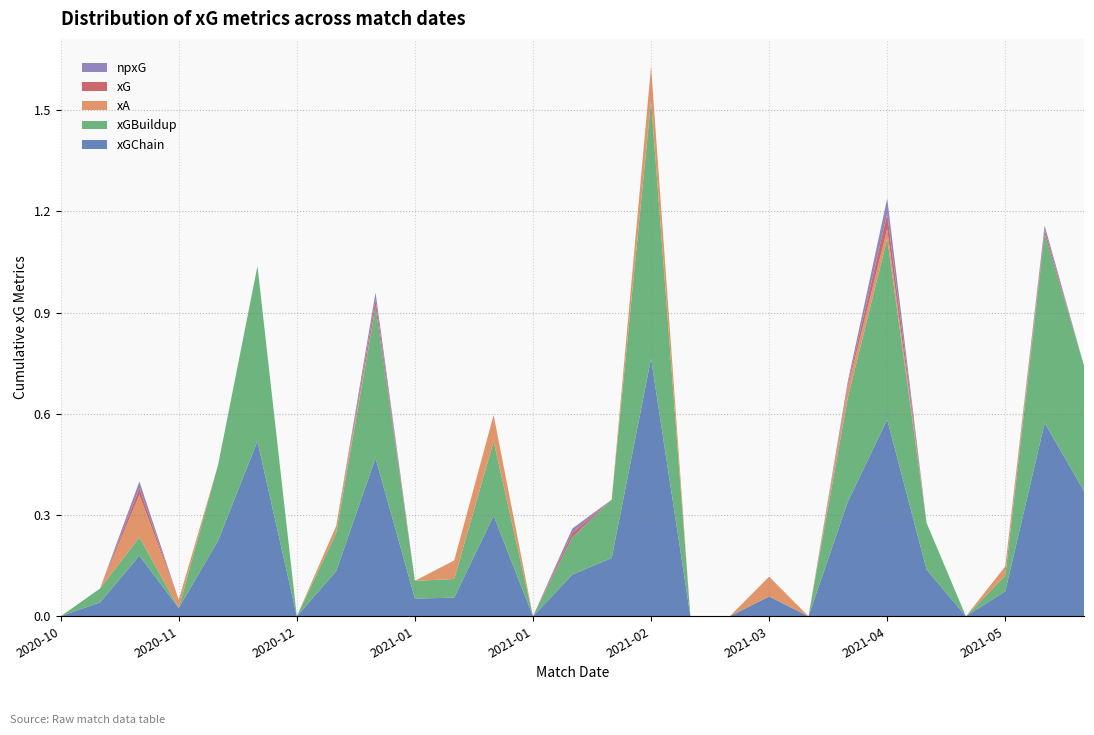

Reading left to right, list all the values displayed in this chart.

xGChain: 0.0	0.0	0.2	0.0	0.2	0.5	0.0	0.1	0.5	0.1	0.1	0.3	0.0	0.1	0.2	0.8	0.0	0.0	0.1	0.0	0.3	0.6	0.1	0.0	0.1	0.6	0.4
xGBuildup: 0.0	0.0	0.1	0.0	0.2	0.5	0.0	0.1	0.4	0.1	0.1	0.2	0.0	0.1	0.2	0.8	0.0	0.0	0.0	0.0	0.3	0.5	0.1	0.0	0.0	0.6	0.4
xA: 0.0	0.0	0.1	0.0	0.0	0.0	0.0	0.0	0.0	0.0	0.1	0.1	0.0	0.0	0.0	0.1	0.0	0.0	0.1	0.0	0.0	0.0	0.0	0.0	0.0	0.0	0.0
xG: 0.0	0.0	0.0	0.0	0.0	0.0	0.0	0.0	0.0	0.0	0.0	0.0	0.0	0.0	0.0	0.0	0.0	0.0	0.0	0.0	0.0	0.0	0.0	0.0	0.0	0.0	0.0
npxG: 0.0	0.0	0.0	0.0	0.0	0.0	0.0	0.0	0.0	0.0	0.0	0.0	0.0	0.0	0.0	0.0	0.0	0.0	0.0	0.0	0.0	0.0	0.0	0.0	0.0	0.0	0.0